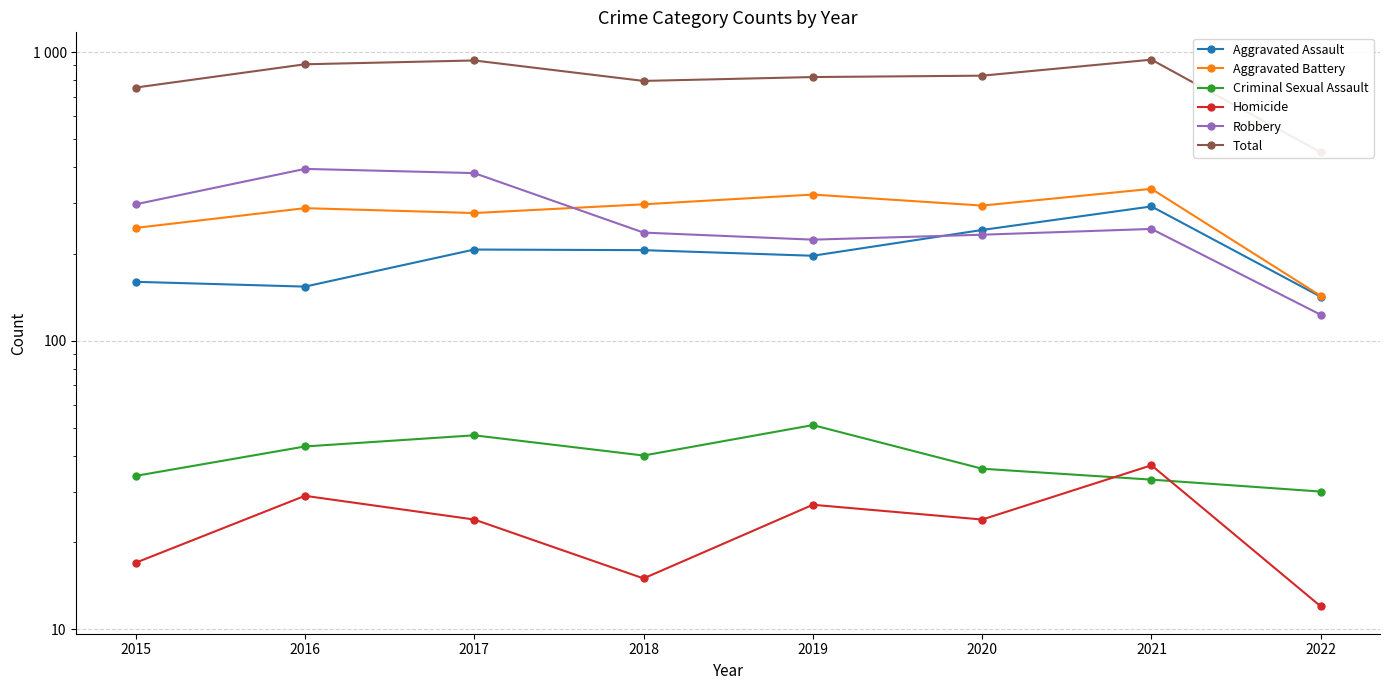

How many distinct data groups are displayed?

6